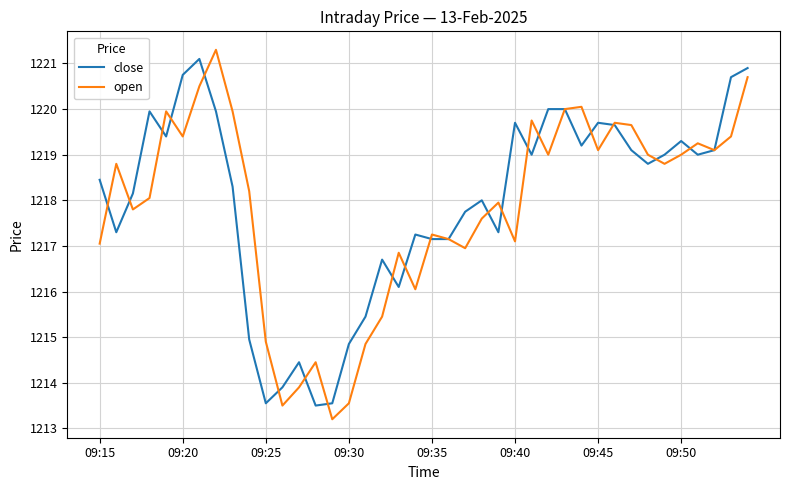

In open, how many points are higher than both neighbors (excluding endpoints)?

11